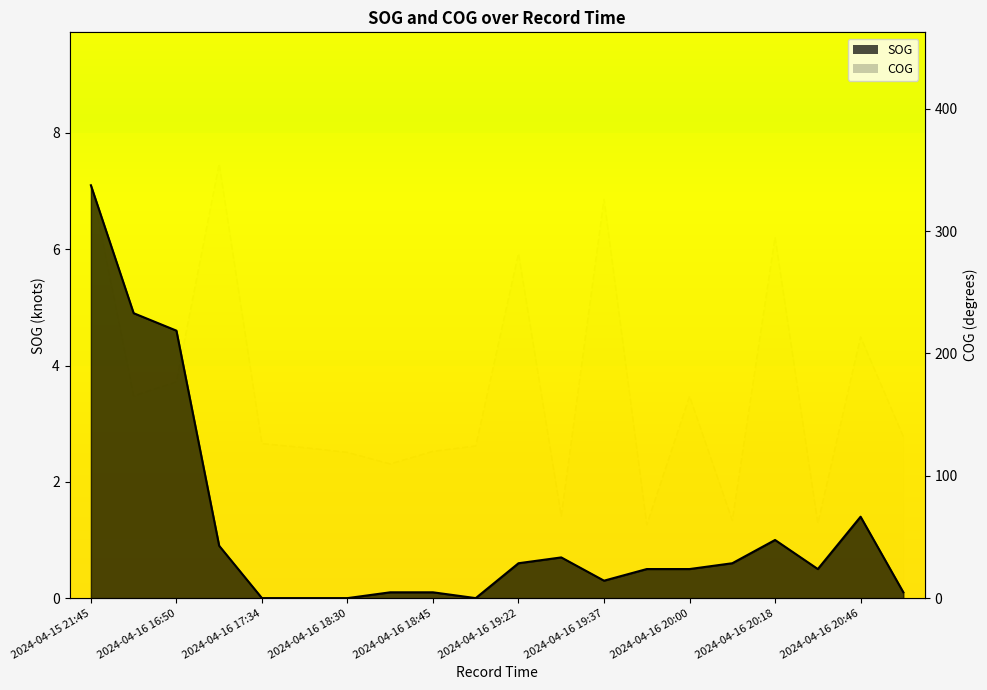

What is the label of the 1st point from the right?

2024-04-16 21:24